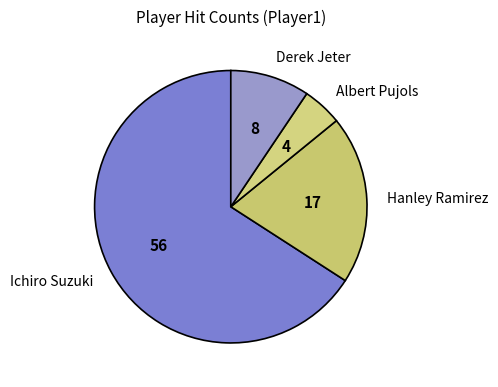

Which slice is the largest?

Ichiro Suzuki